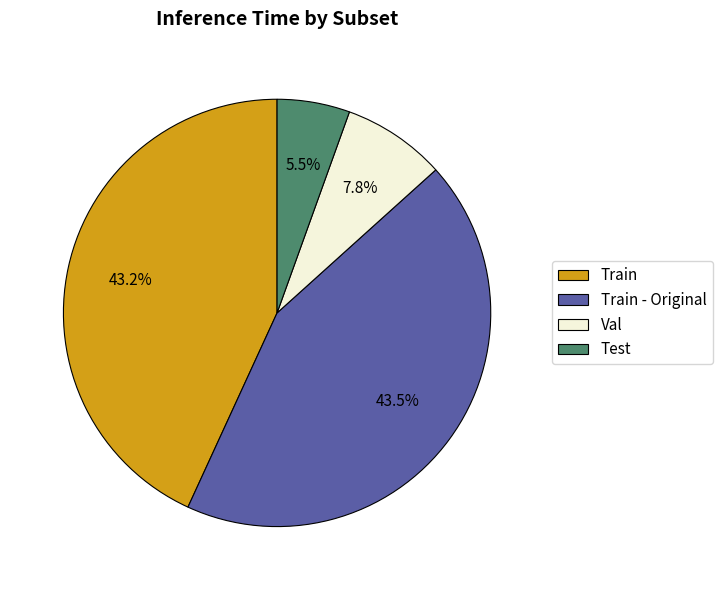

Does Train account for over 50% of the chart?

No